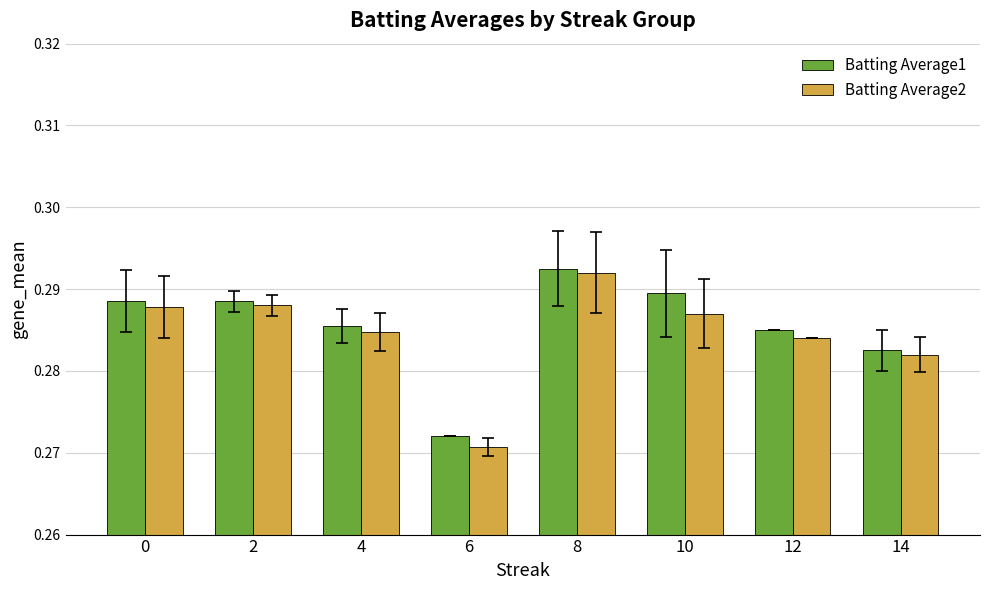

The Batting Average2 series shows 0.5 at 14. True or false?

False